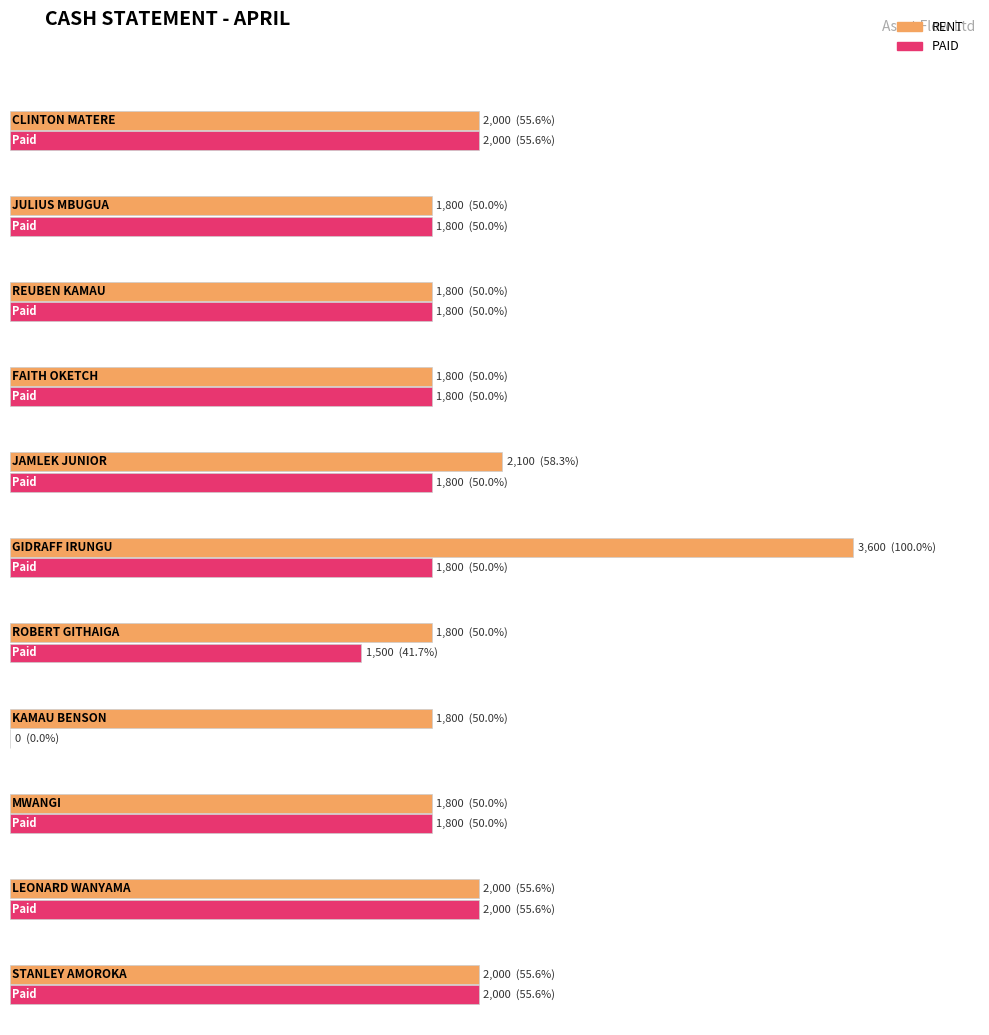

Reading right to left, what are all the values shown in this chart?

RENT: 2000	2000	1800	1800	1800	3600	2100	1800	1800	1800	2000
PAID: 2000	2000	1800	0	1500	1800	1800	1800	1800	1800	2000